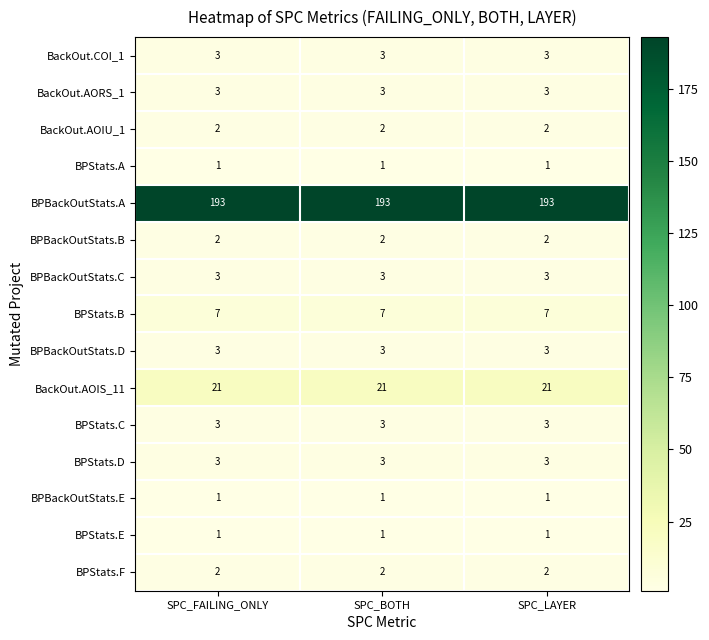

What is the sum of all BPStats.C values?

9